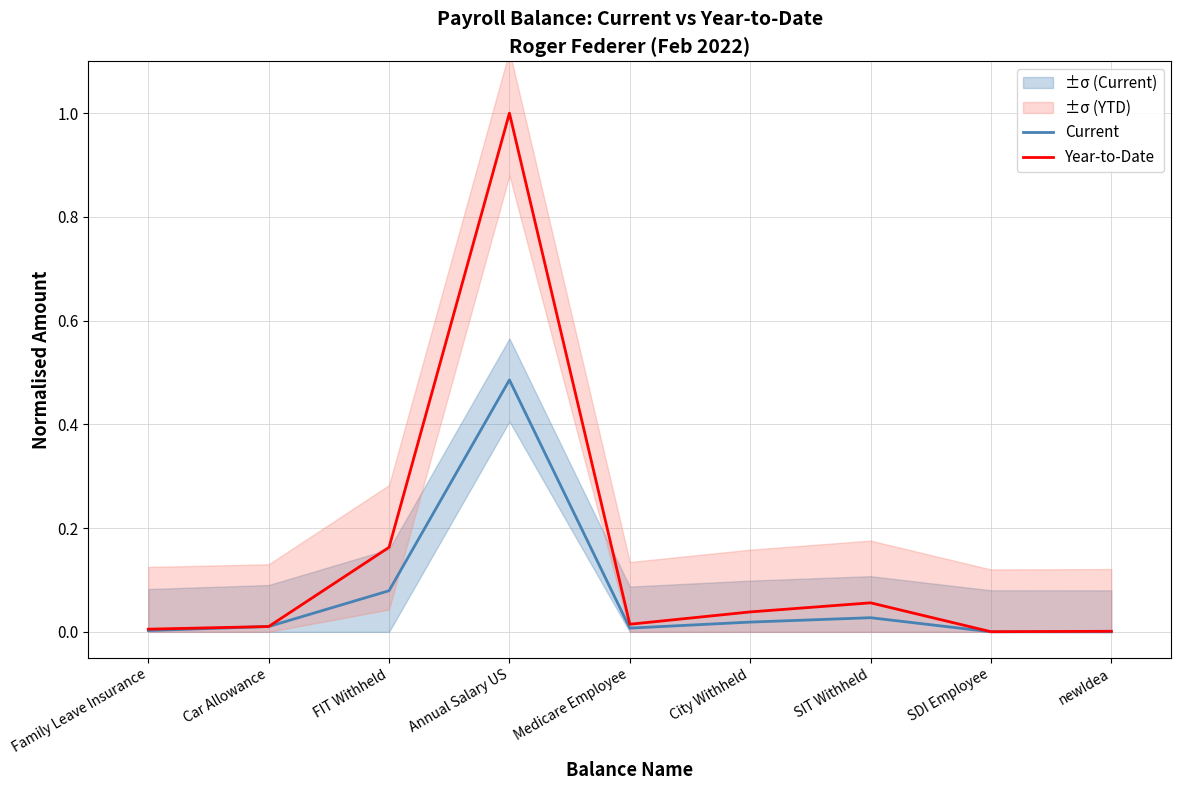

Rank the categories by Year-to-Date value from highest to lowest.

Annual Salary US, FIT Withheld, SIT Withheld, City Withheld, Medicare Employee, Car Allowance, Family Leave Insurance, newIdea, SDI Employee